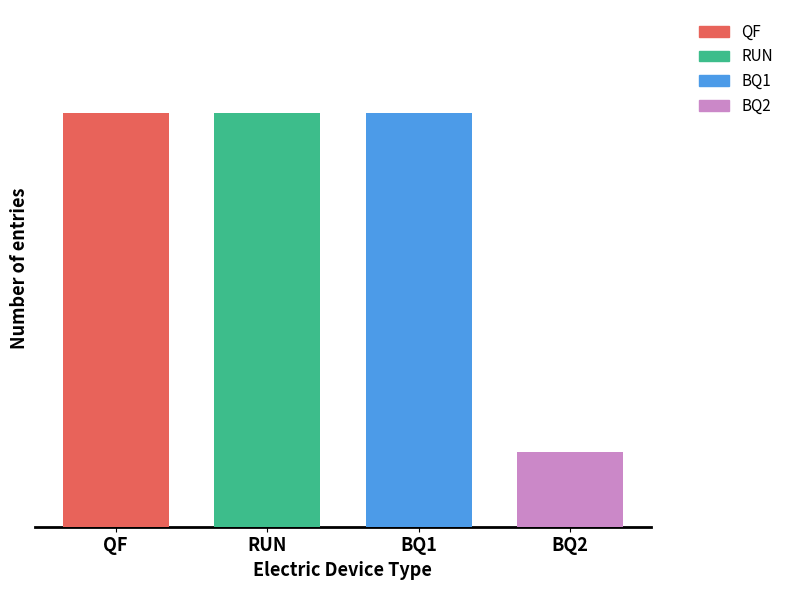

Does the chart contain stacked bars?

No